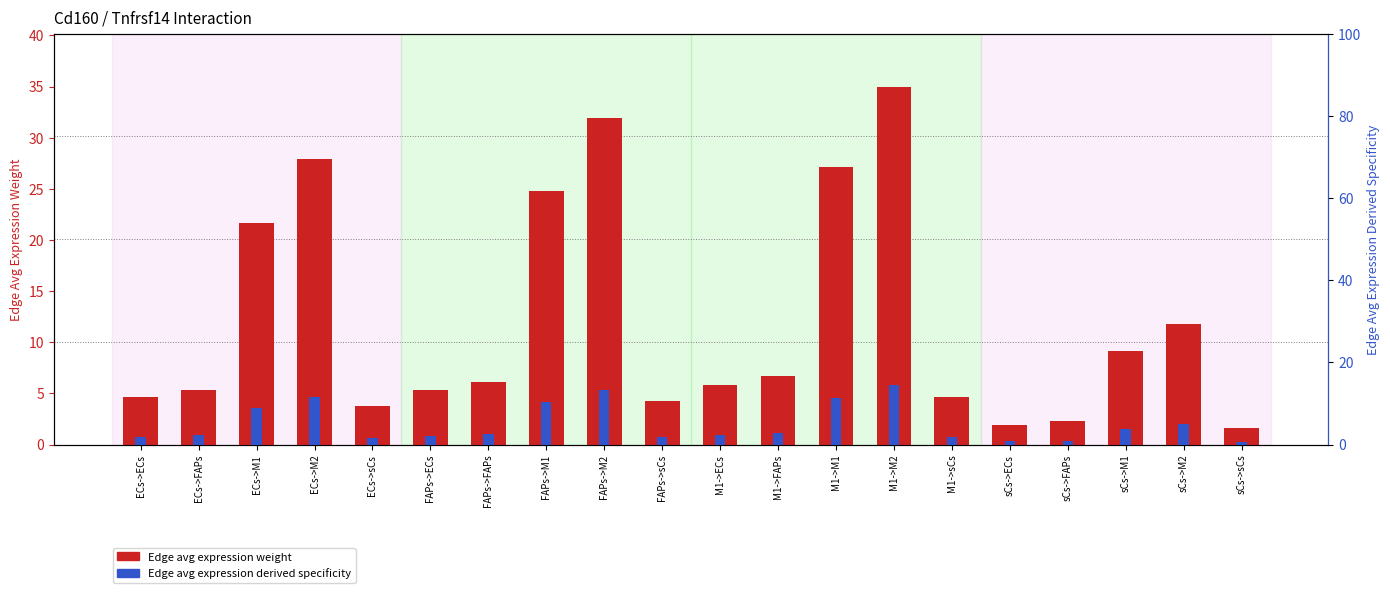

What is the label of the 19th bar from the left?

sCs->M2